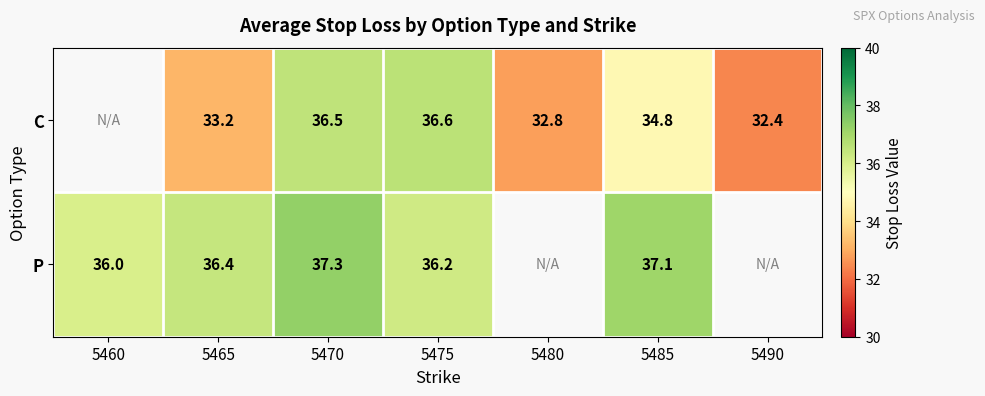

Which label corresponds to the smallest value in the chart?

5490